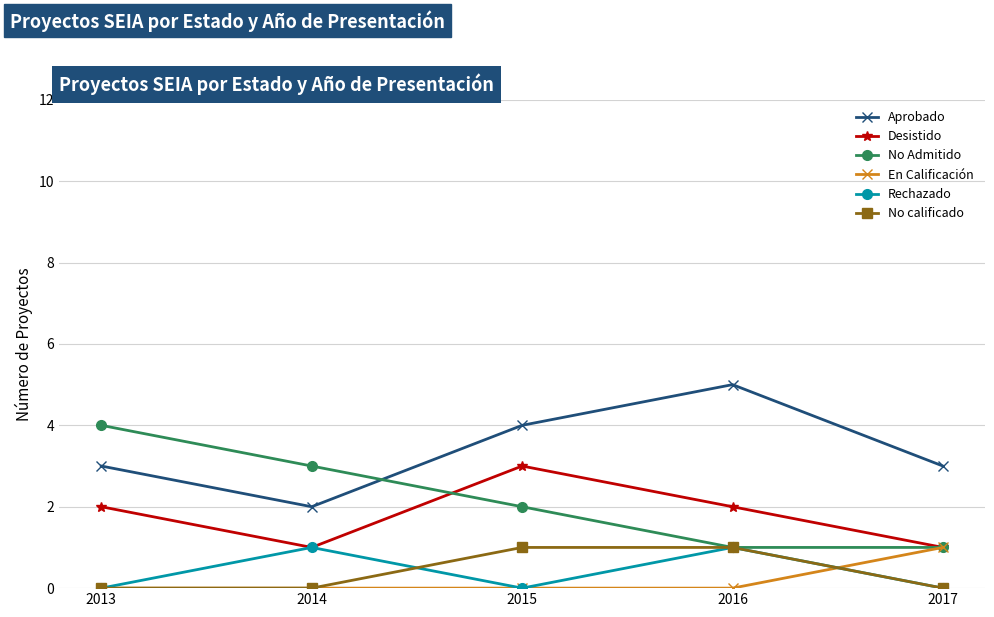

Does the chart have visible grid lines?

Yes